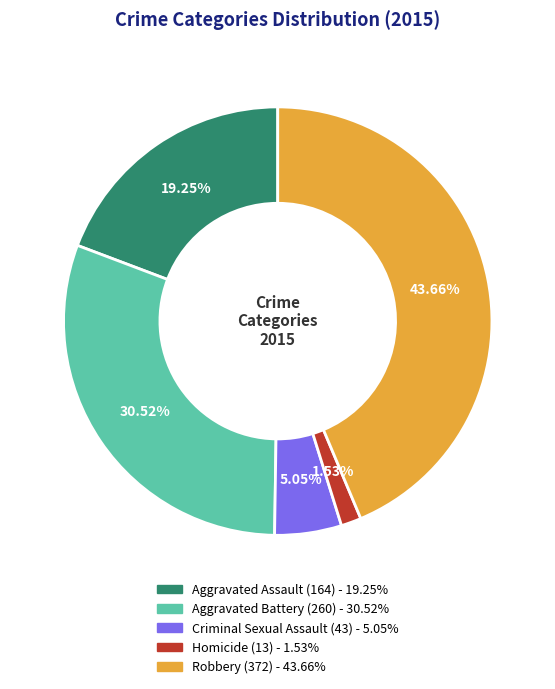

Does Robbery represent more than half of the total?

No